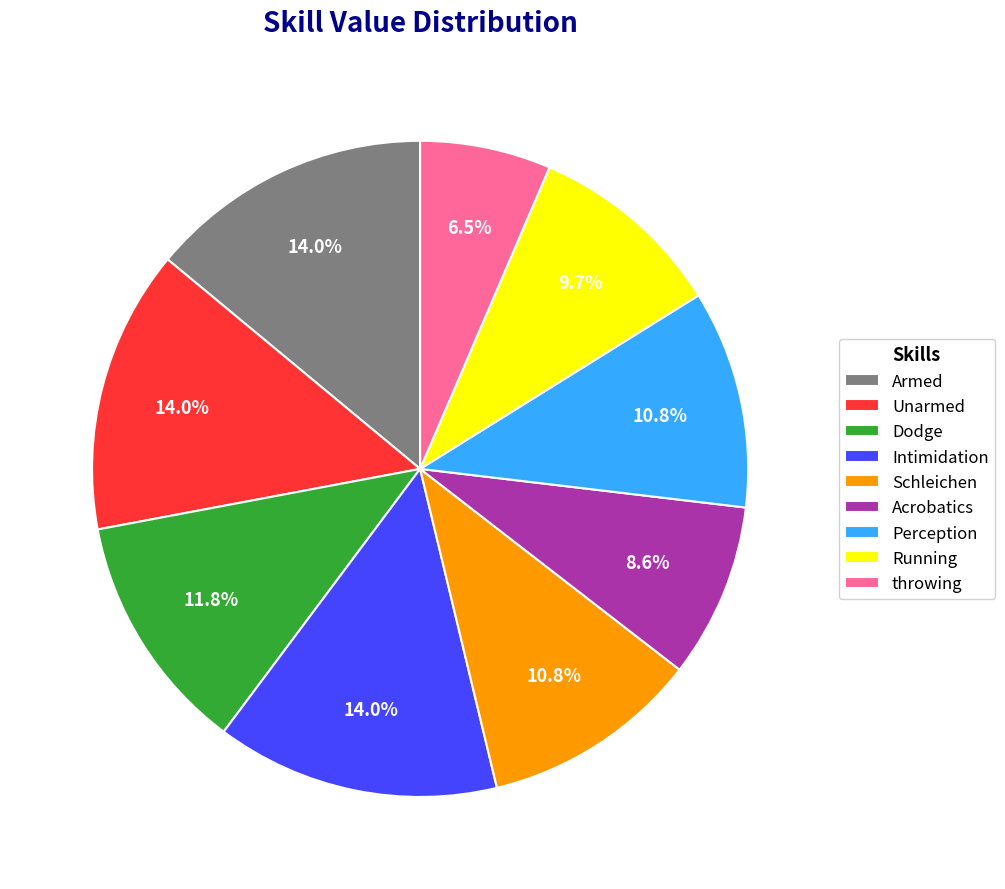

What percentage is NOT represented by throwing?

93.5%